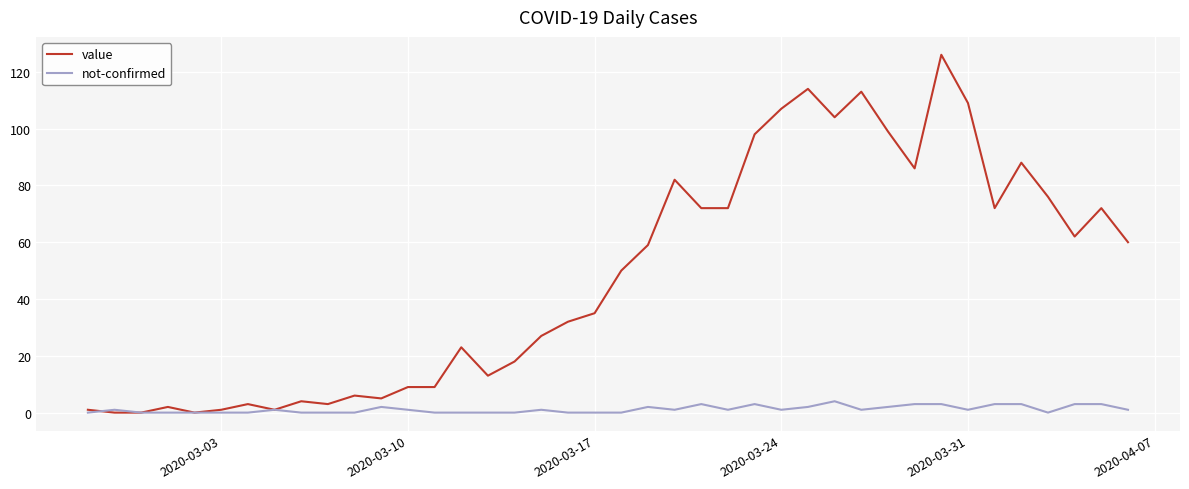

Rank the series by their average value, from highest to lowest.

value, not-confirmed